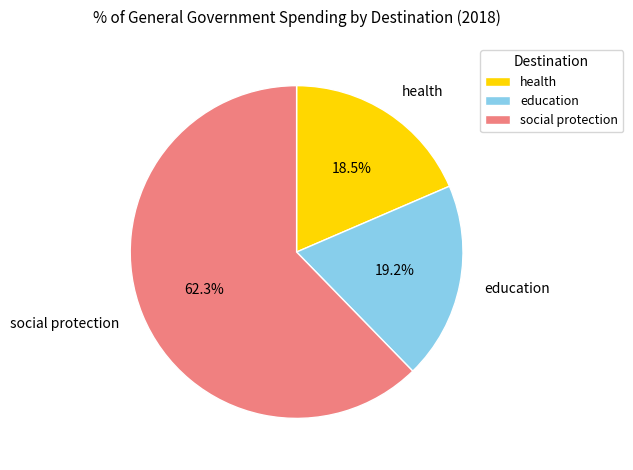

To the nearest percent, what is the combined percentage of health and social protection?

81%